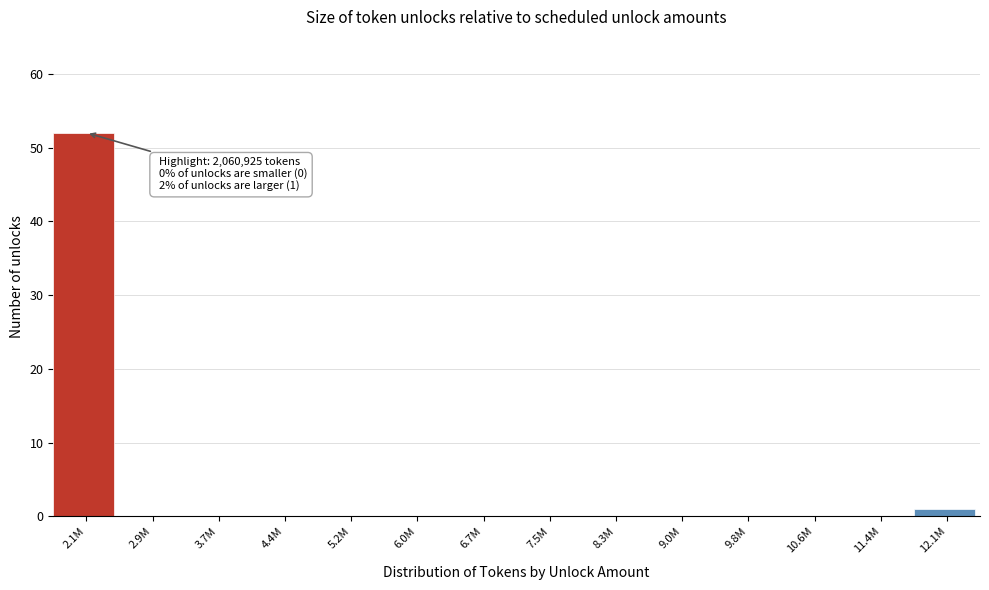

Reading right to left, extract all data points from this chart.

12.1M=1	11.4M=0	10.6M=0	9.8M=0	9.0M=0	8.3M=0	7.5M=0	6.7M=0	6.0M=0	5.2M=0	4.4M=0	3.7M=0	2.9M=0	2.1M=52